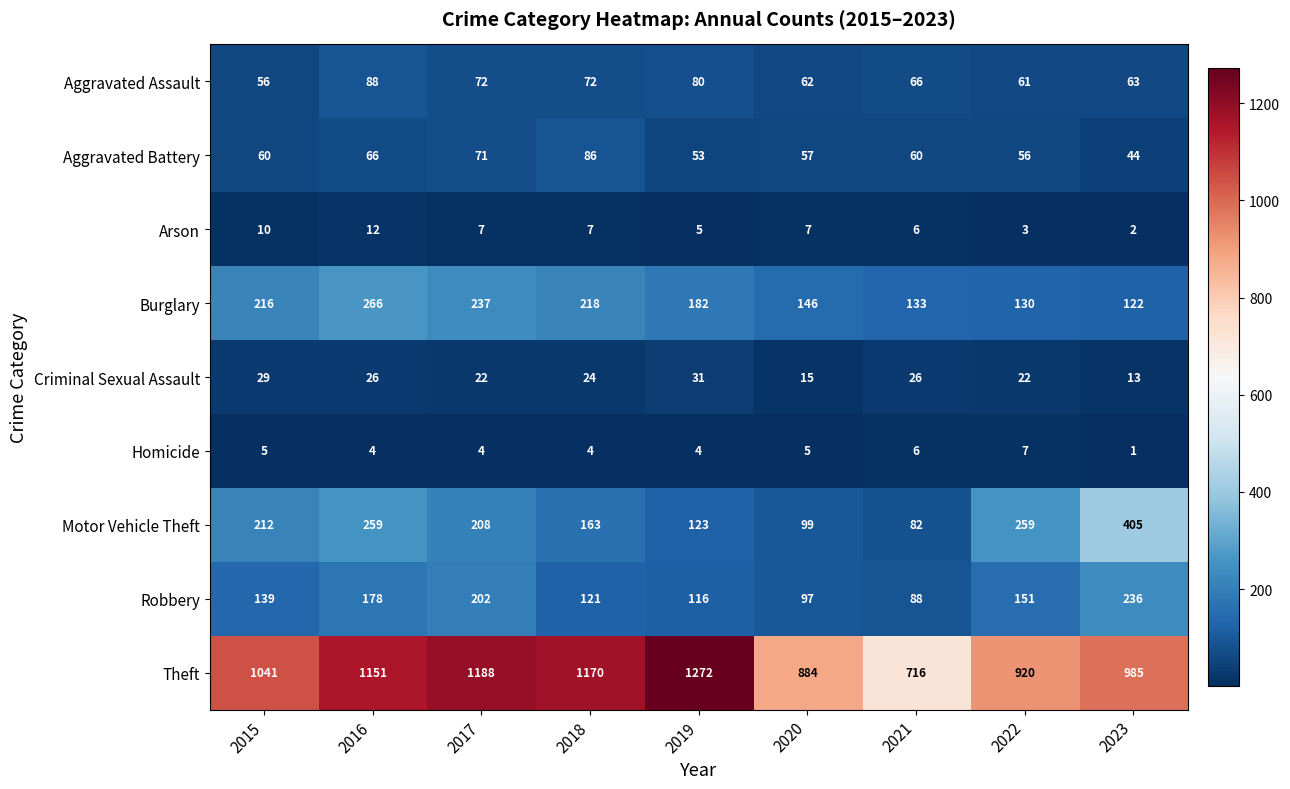

Which series has the widest spread of values?

Theft